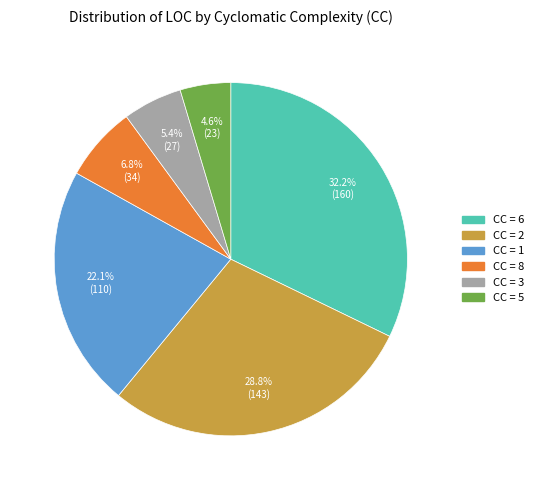

Is there a majority slice in this chart?

No